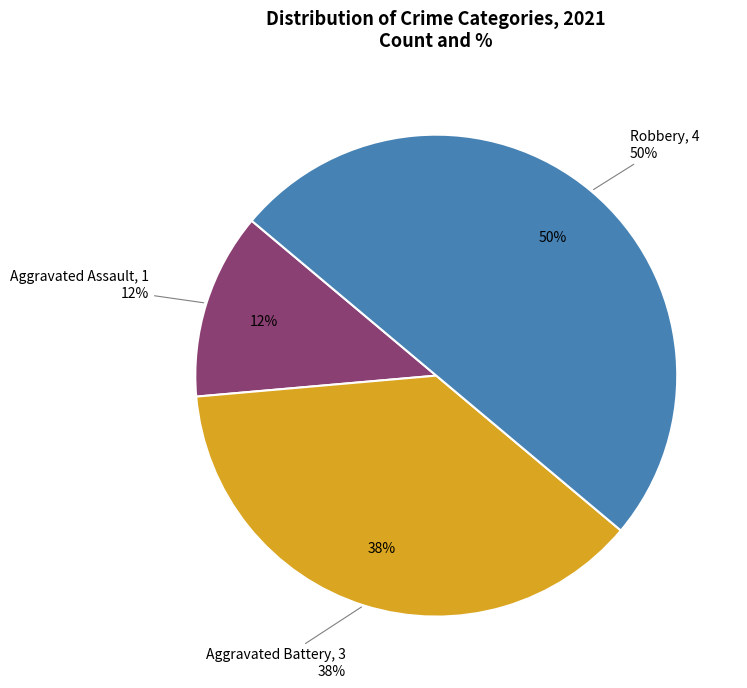

Is there any slice that represents more than half of the pie?

No